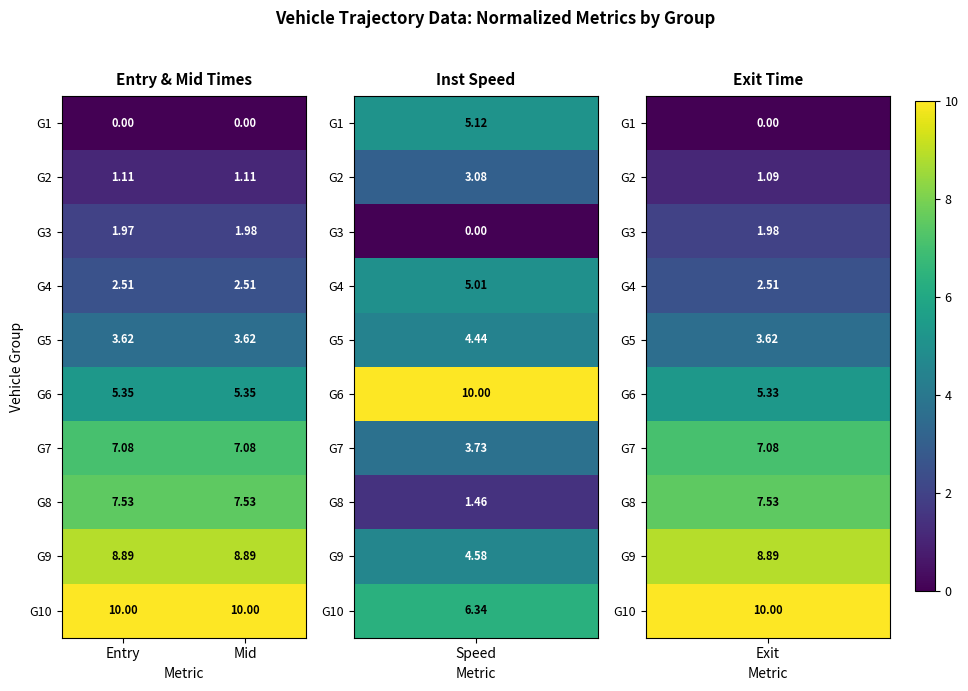

At which label is G3 closest to 1?

Entry